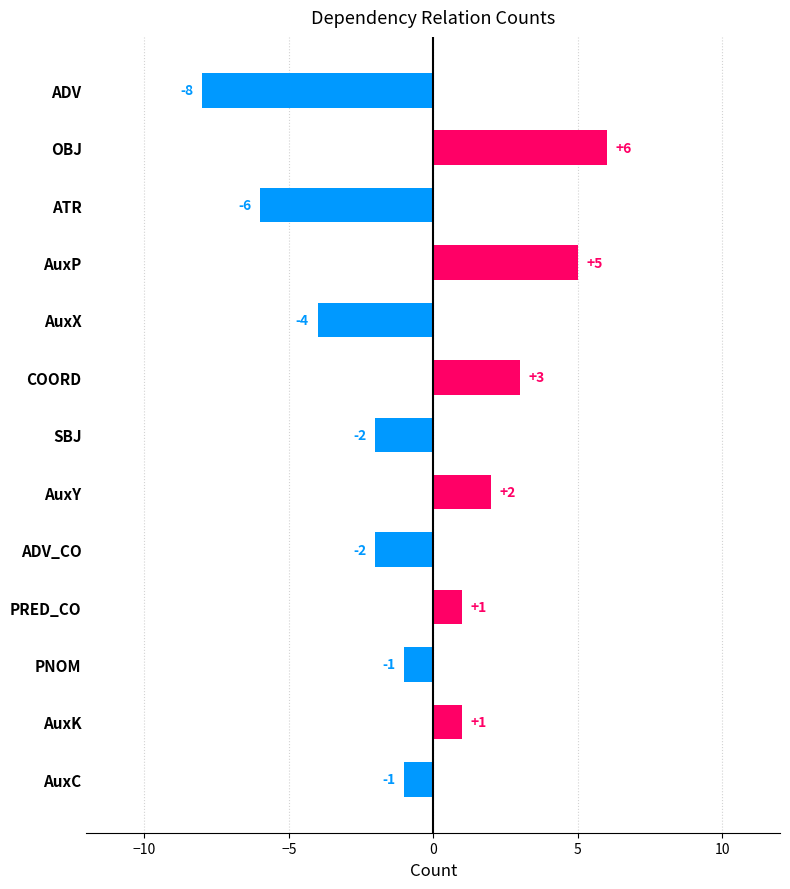

How many values are below -1?

5